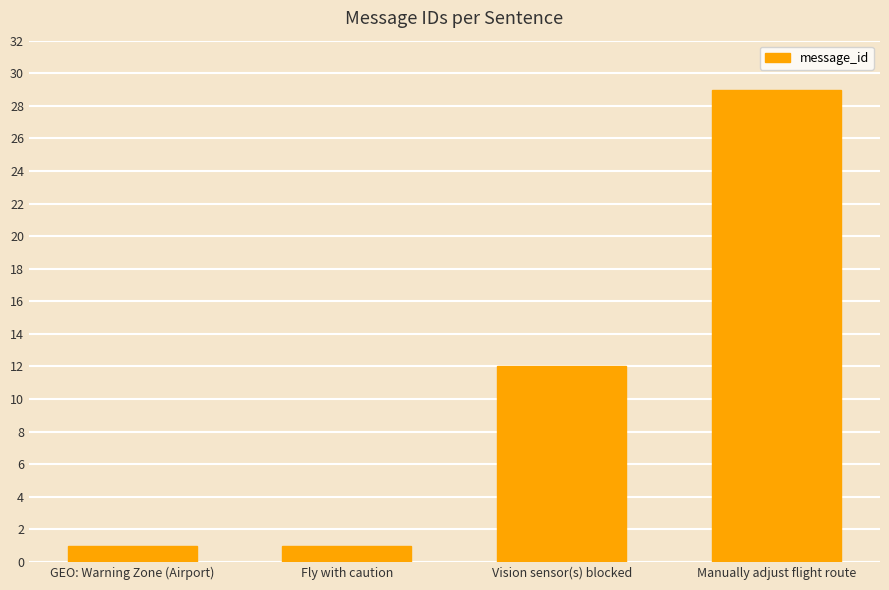

What is the value of the 3rd bar from the left?

12